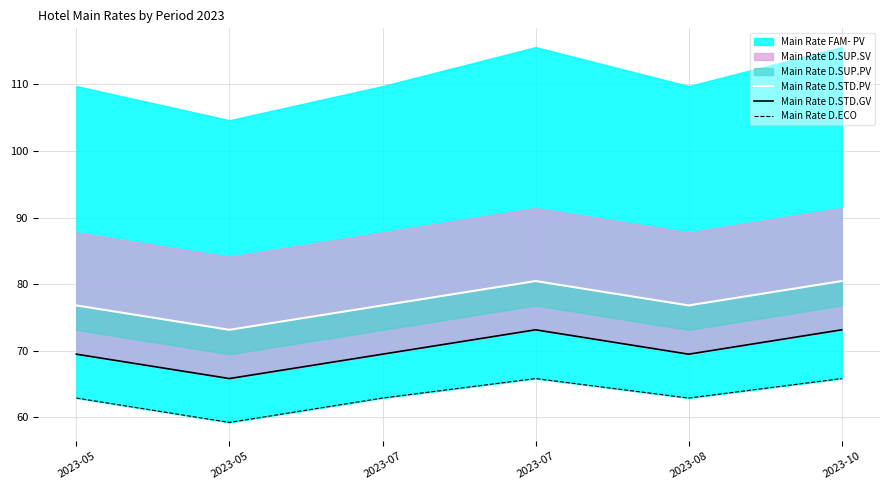

True or false: Main Rate D.ECO and Main Rate D.STD.PV cross at least once.

False